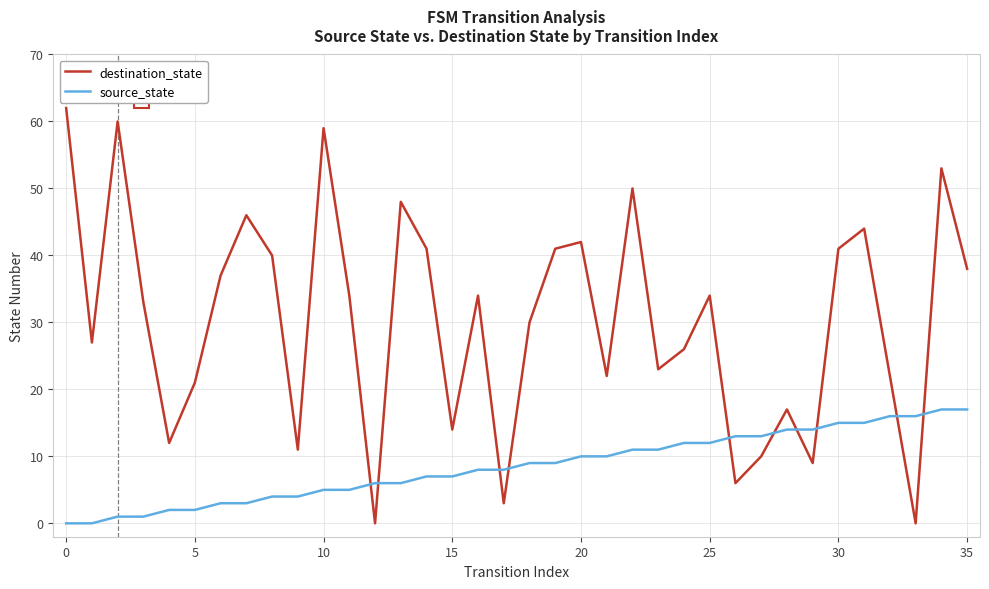

What is the difference between the maximum and minimum values in the source_state series?

17